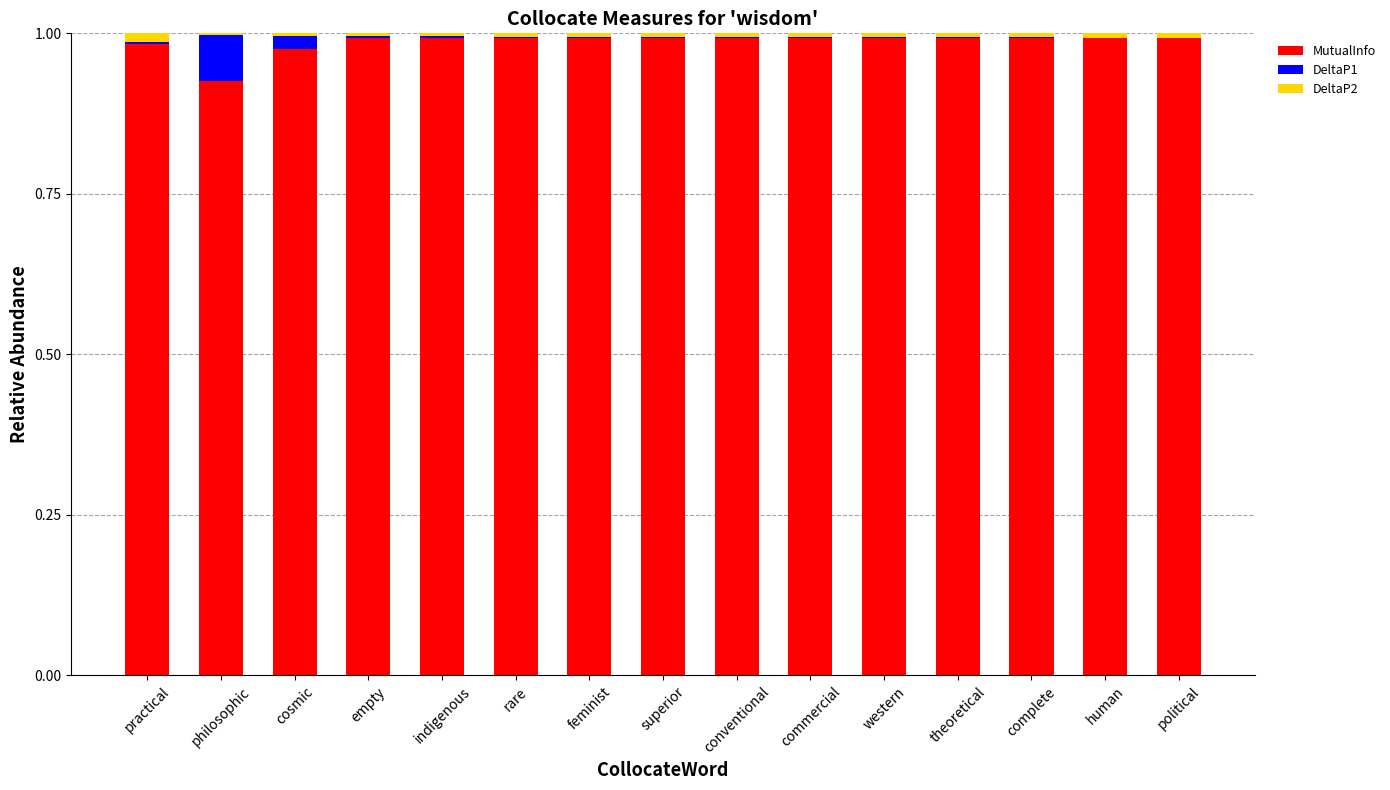

True or false: MutualInfo has a value of 1.8 at conventional.

False